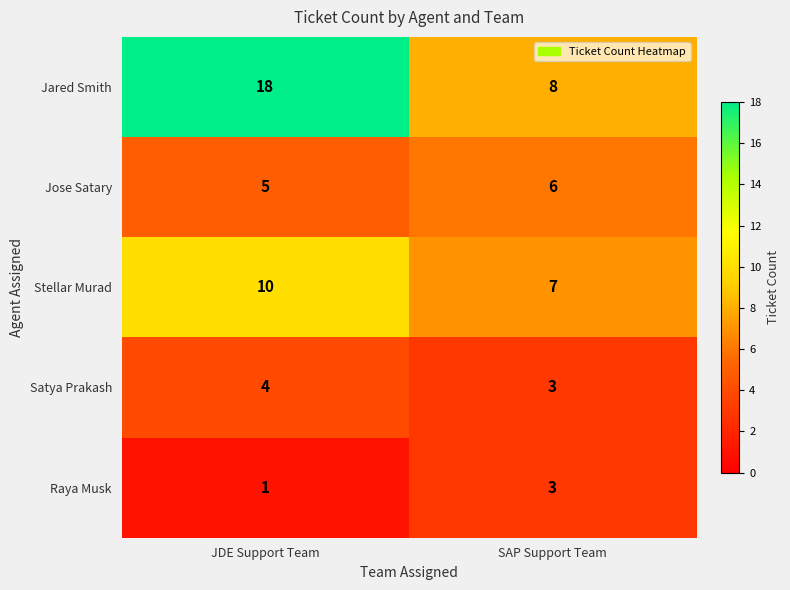

How many distinct data groups are displayed?

5